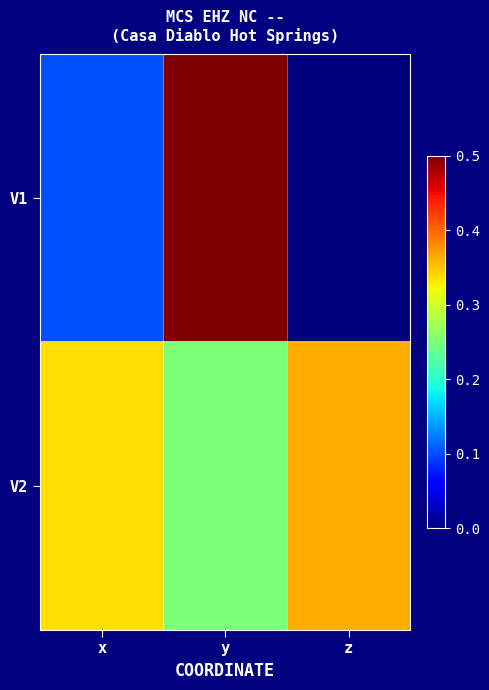

At which category does the chart reach its minimum across all series?

z